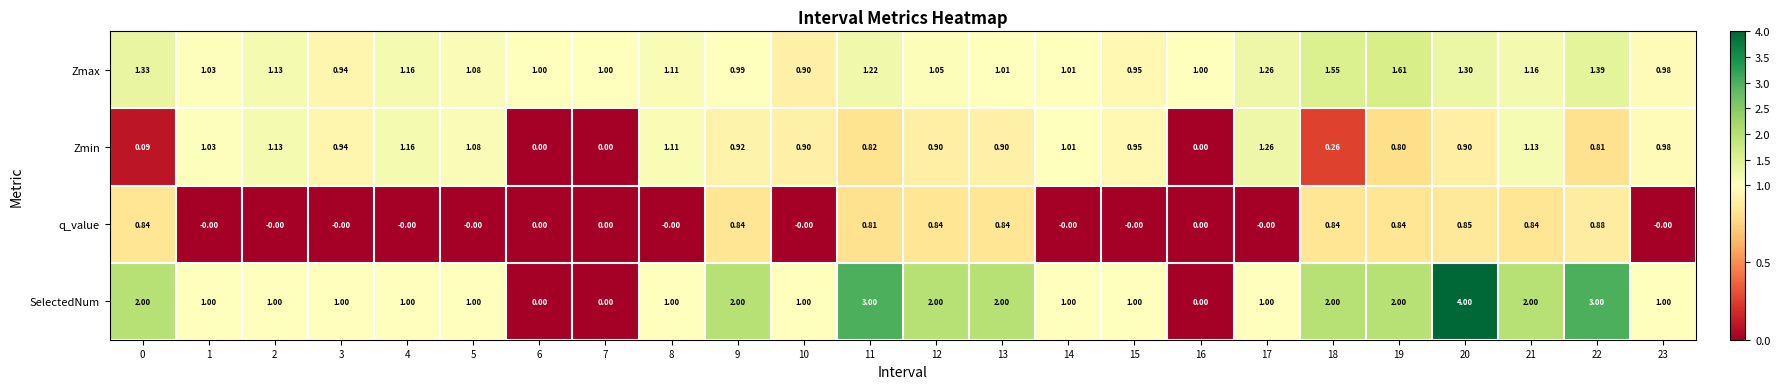

Which series has the largest total across all categories?

SelectedNum